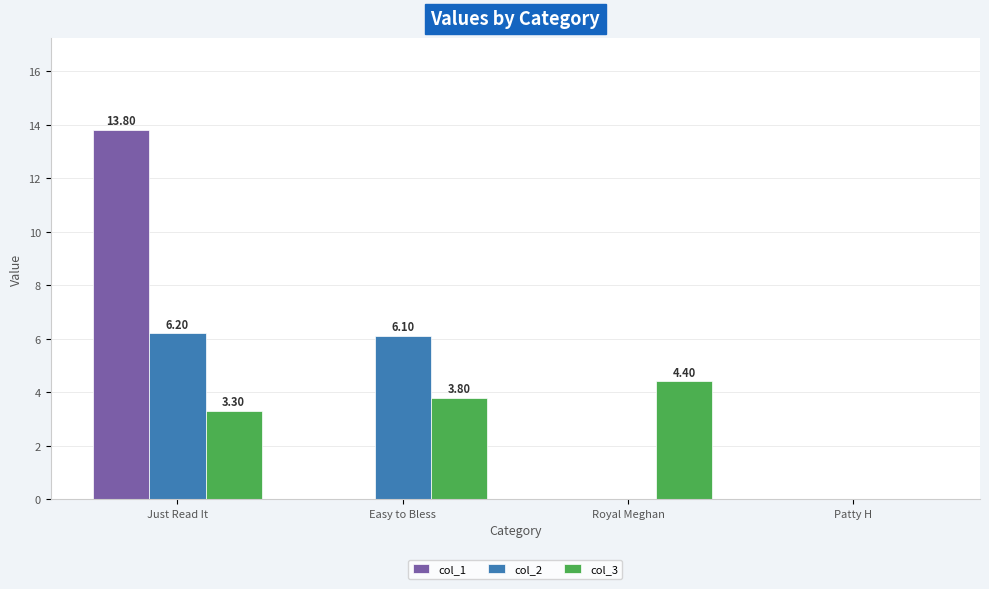

Which series changed the most between Just Read It and Patty H?

col_1